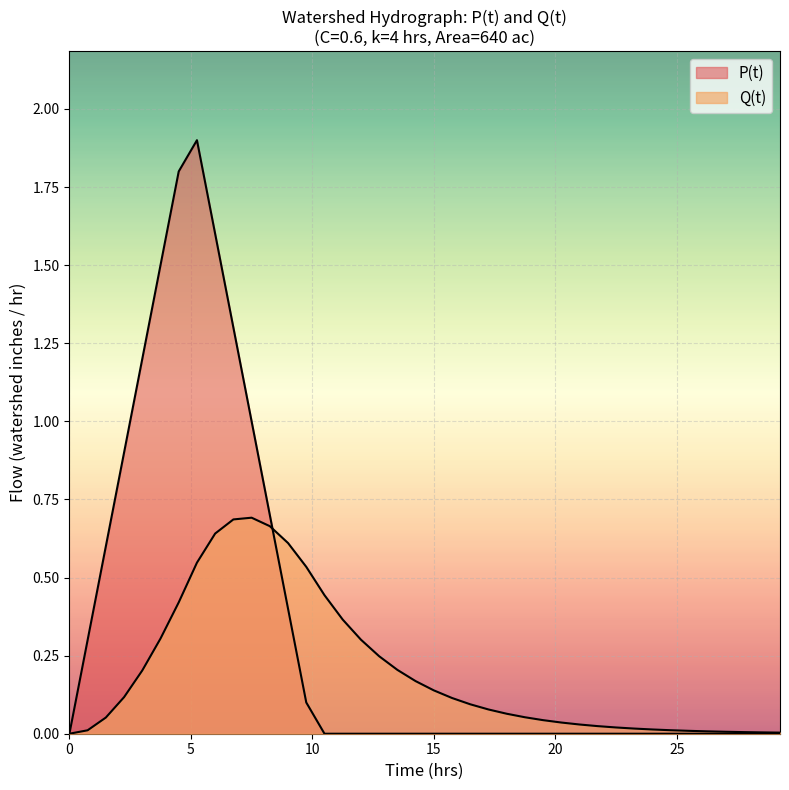

What is the approximate value of Q(t) at 16?

0.1